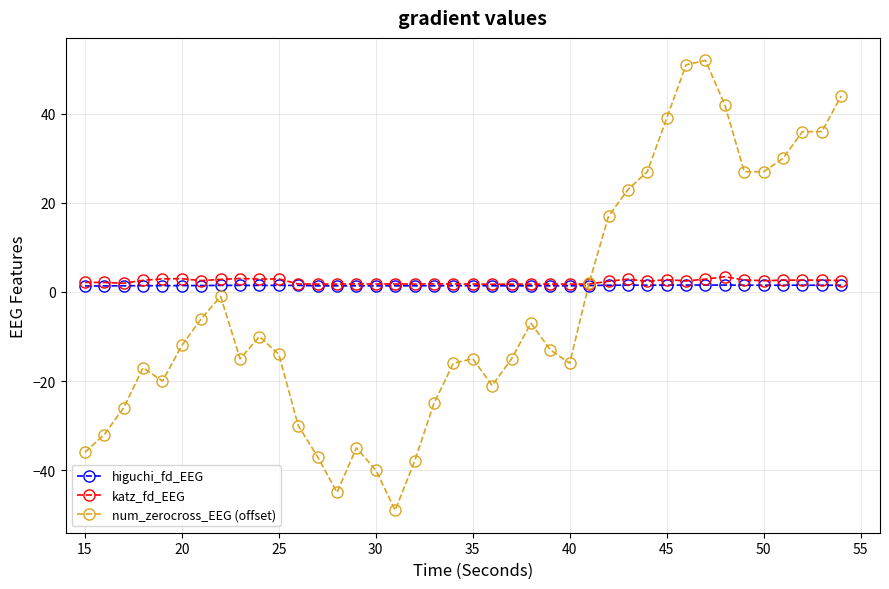

Which series has the largest range (max minus min)?

num_zerocross_EEG (offset)